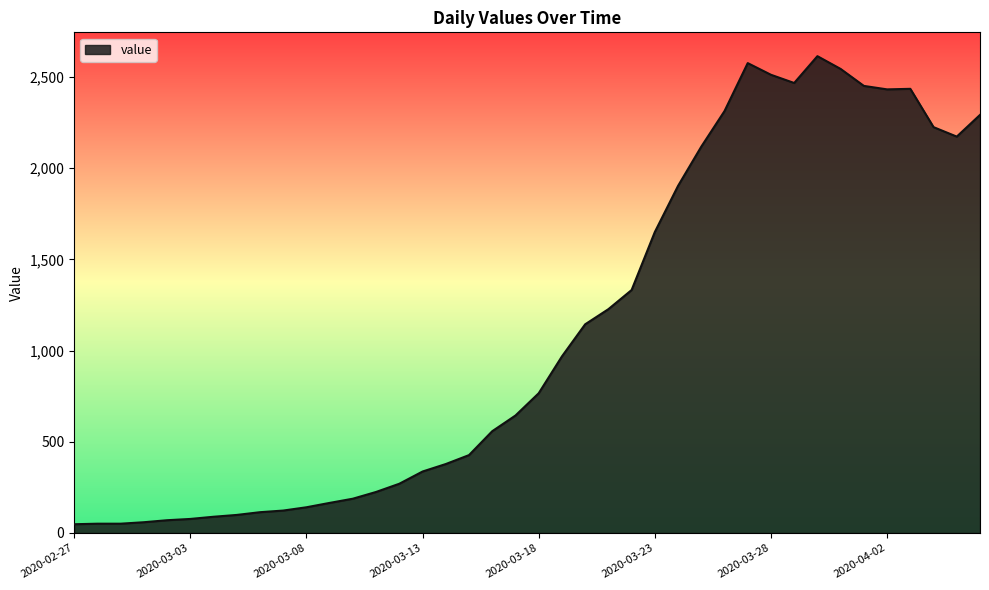

How many series are shown in this chart?

1